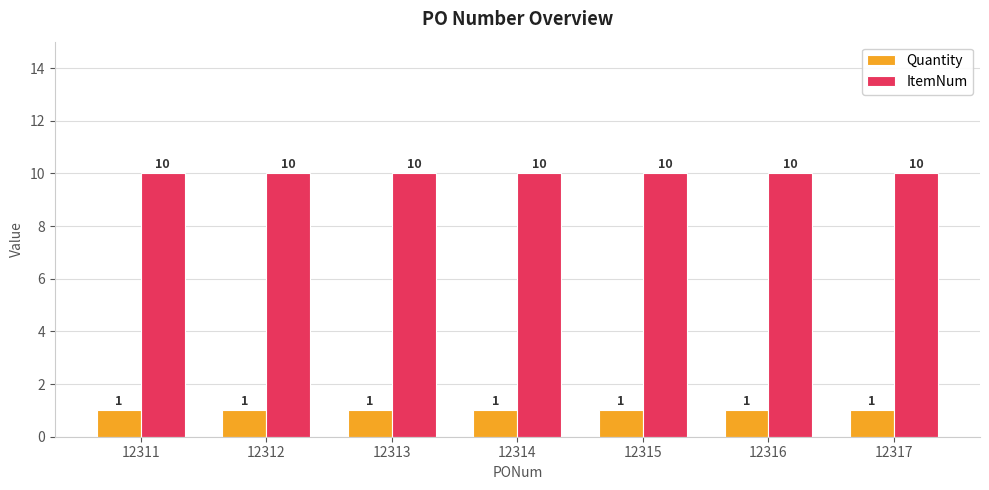

What is the difference between the highest and lowest values at 12313?

9